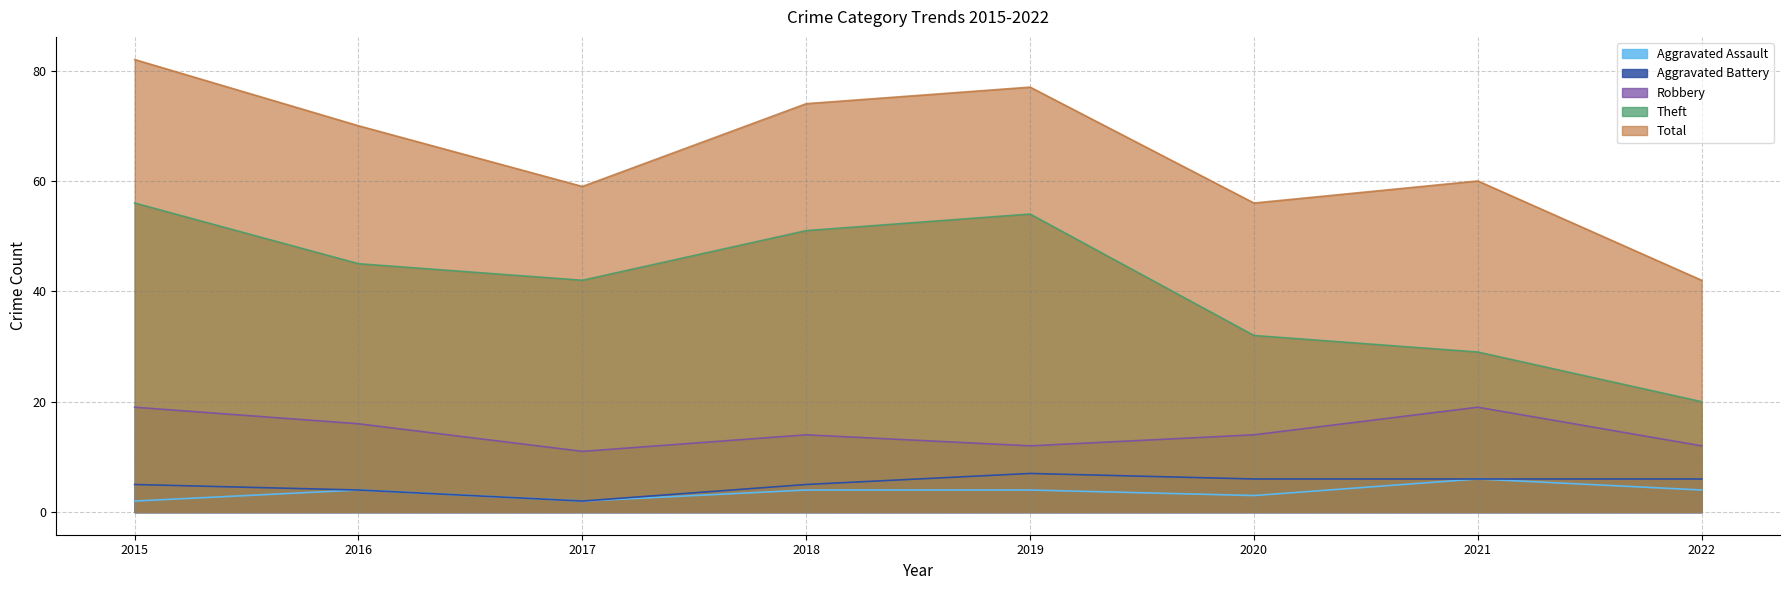

Which series has the largest total across all categories?

Total